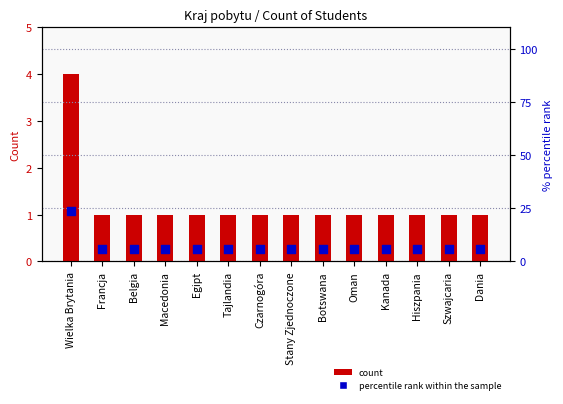

Which series contains the lowest Y value?

count